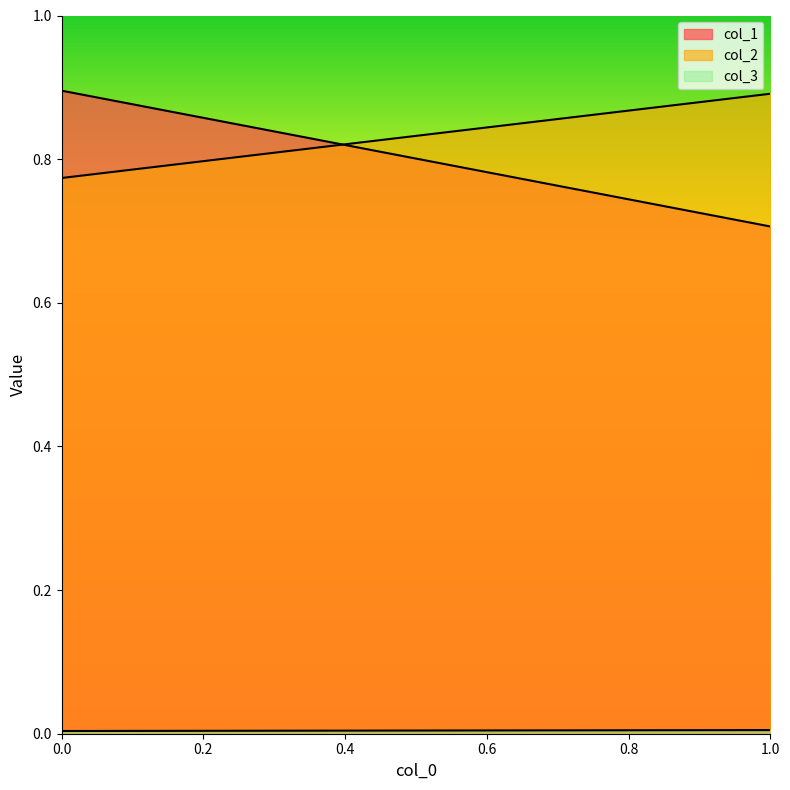

What are all the series names shown in the legend?

col_1, col_2, col_3